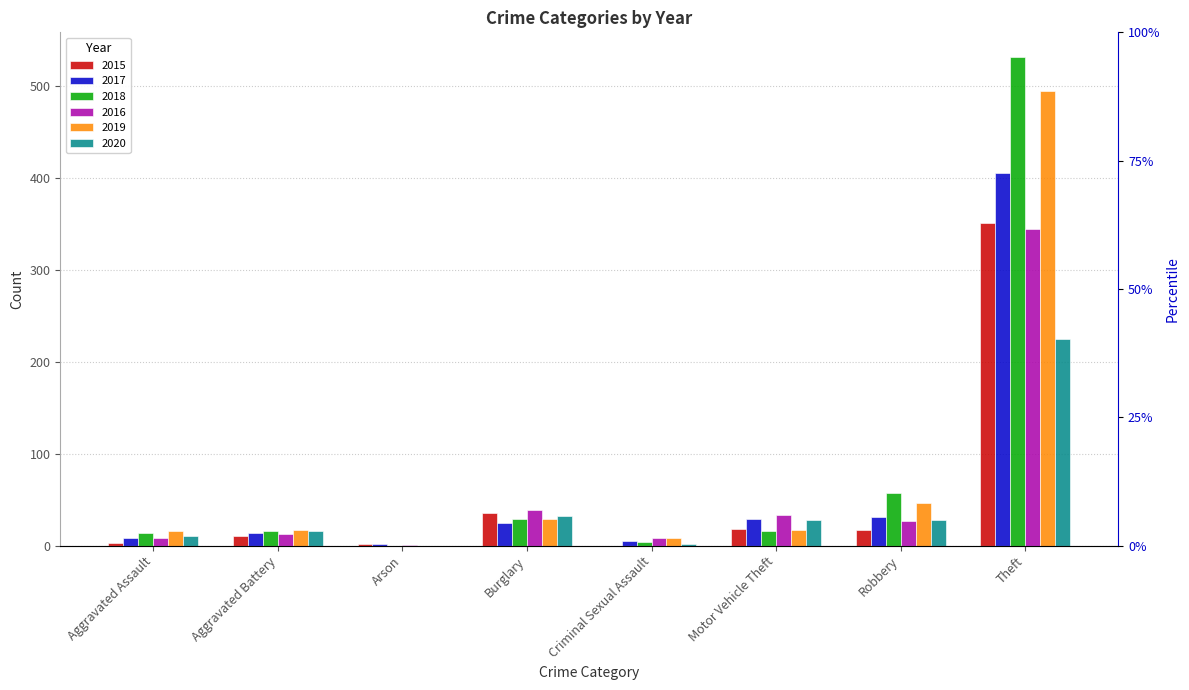

Reading left to right, transcribe all the data shown in this chart.

2015: Aggravated Assault=3	Aggravated Battery=10	Arson=2	Burglary=35	Criminal Sexual Assault=0	Motor Vehicle Theft=18	Robbery=17	Theft=351
2017: Aggravated Assault=8	Aggravated Battery=14	Arson=2	Burglary=25	Criminal Sexual Assault=5	Motor Vehicle Theft=29	Robbery=31	Theft=405
2018: Aggravated Assault=14	Aggravated Battery=16	Arson=0	Burglary=29	Criminal Sexual Assault=4	Motor Vehicle Theft=16	Robbery=57	Theft=532
2016: Aggravated Assault=8	Aggravated Battery=13	Arson=1	Burglary=39	Criminal Sexual Assault=8	Motor Vehicle Theft=33	Robbery=27	Theft=345
2019: Aggravated Assault=16	Aggravated Battery=17	Arson=0	Burglary=29	Criminal Sexual Assault=8	Motor Vehicle Theft=17	Robbery=46	Theft=495
2020: Aggravated Assault=11	Aggravated Battery=16	Arson=0	Burglary=32	Criminal Sexual Assault=2	Motor Vehicle Theft=28	Robbery=28	Theft=225